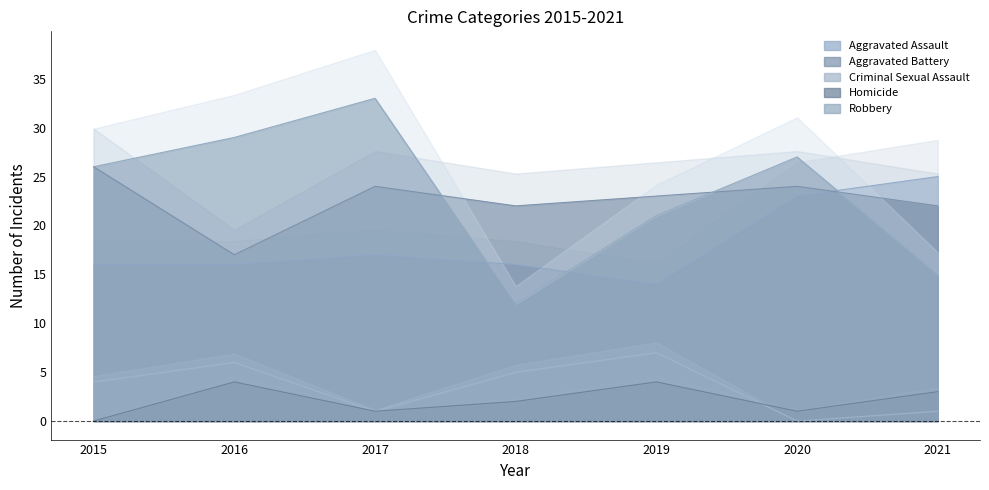

What are all the series names shown in the legend?

Aggravated Assault, Aggravated Battery, Criminal Sexual Assault, Homicide, Robbery